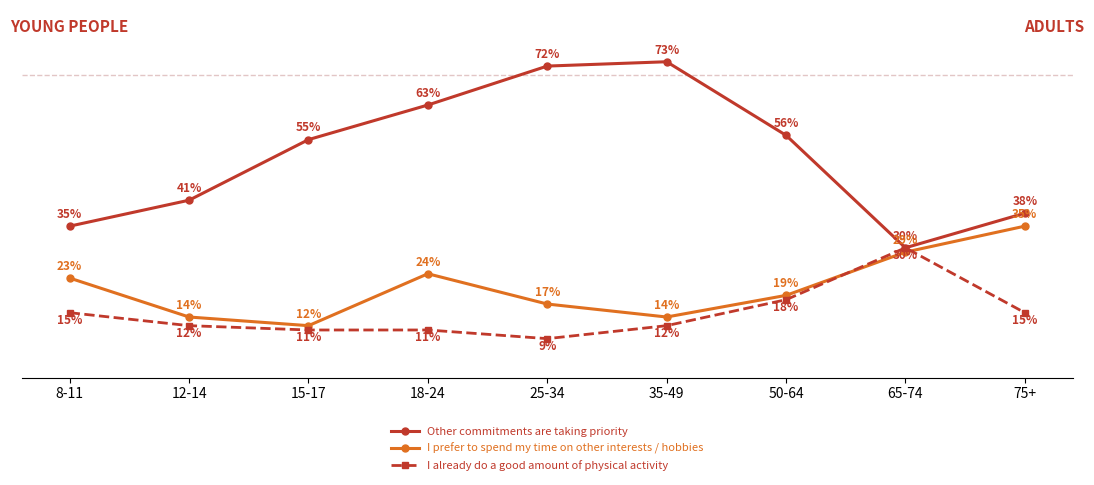

The I already do a good amount of physical activity series shows 31 at 50-64. True or false?

False